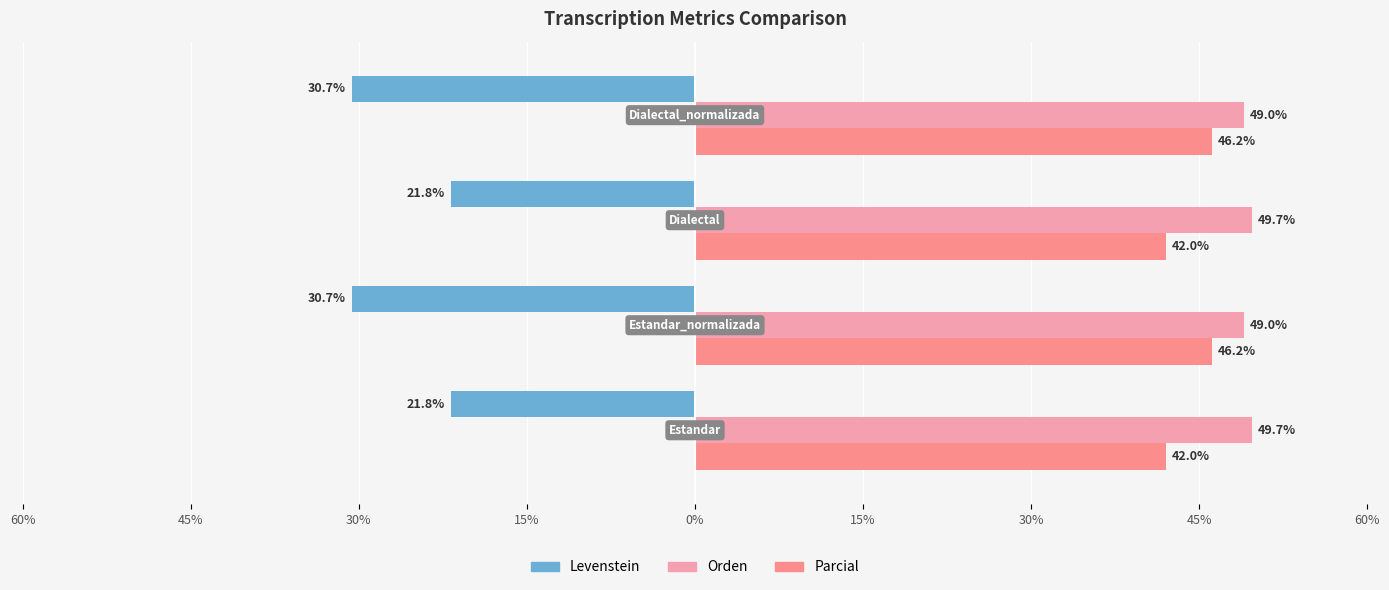

What are all the series names shown in the legend?

Levenstein, Orden, Parcial